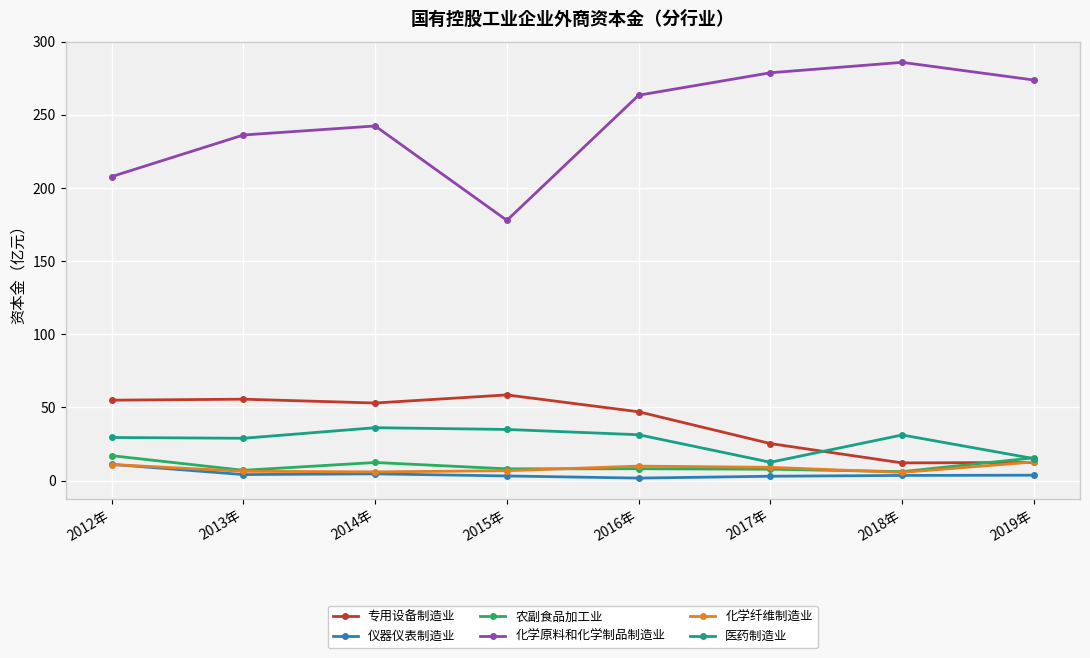

What position from the right is 2017年?

3